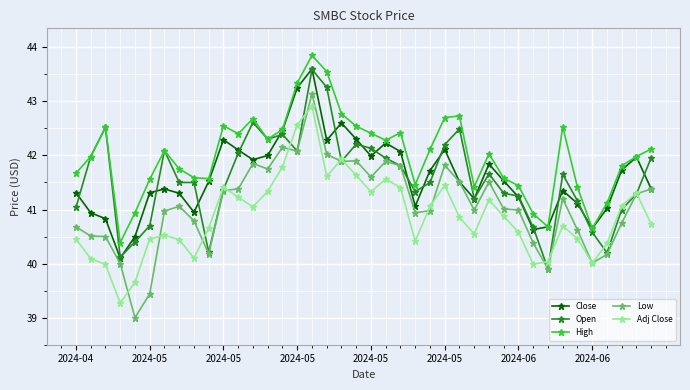

True or false: Low has more than 0 points higher than both neighbors.

True